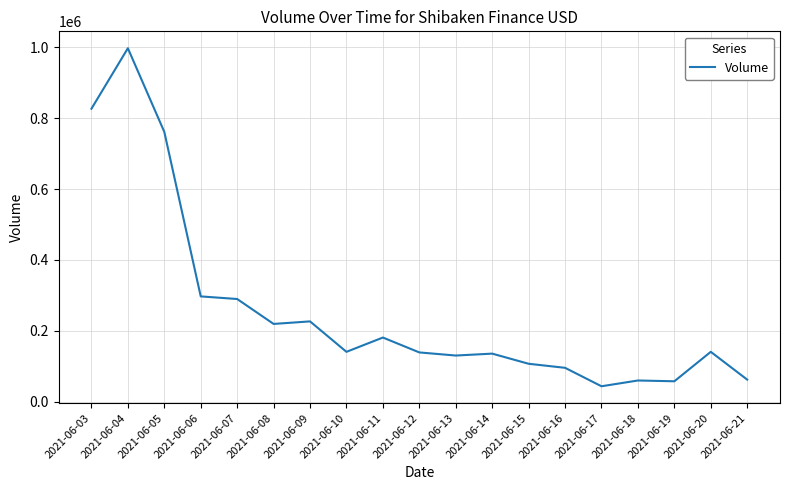

The value at 2021-06-13 is 48877. True or false?

False